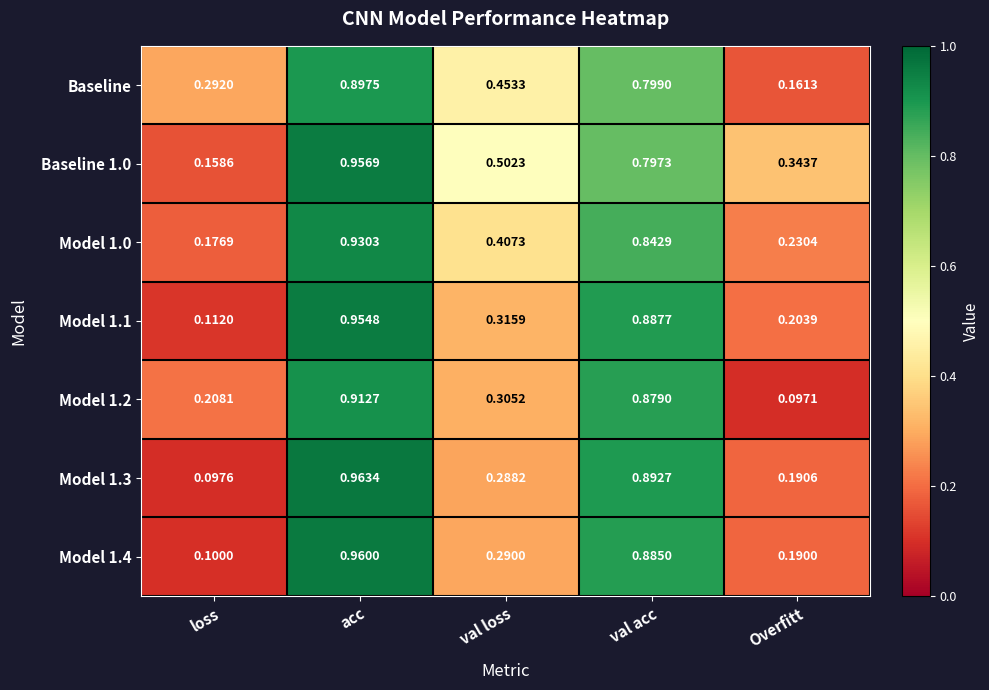

At which label is Baseline 1.0 closest to 0?

loss